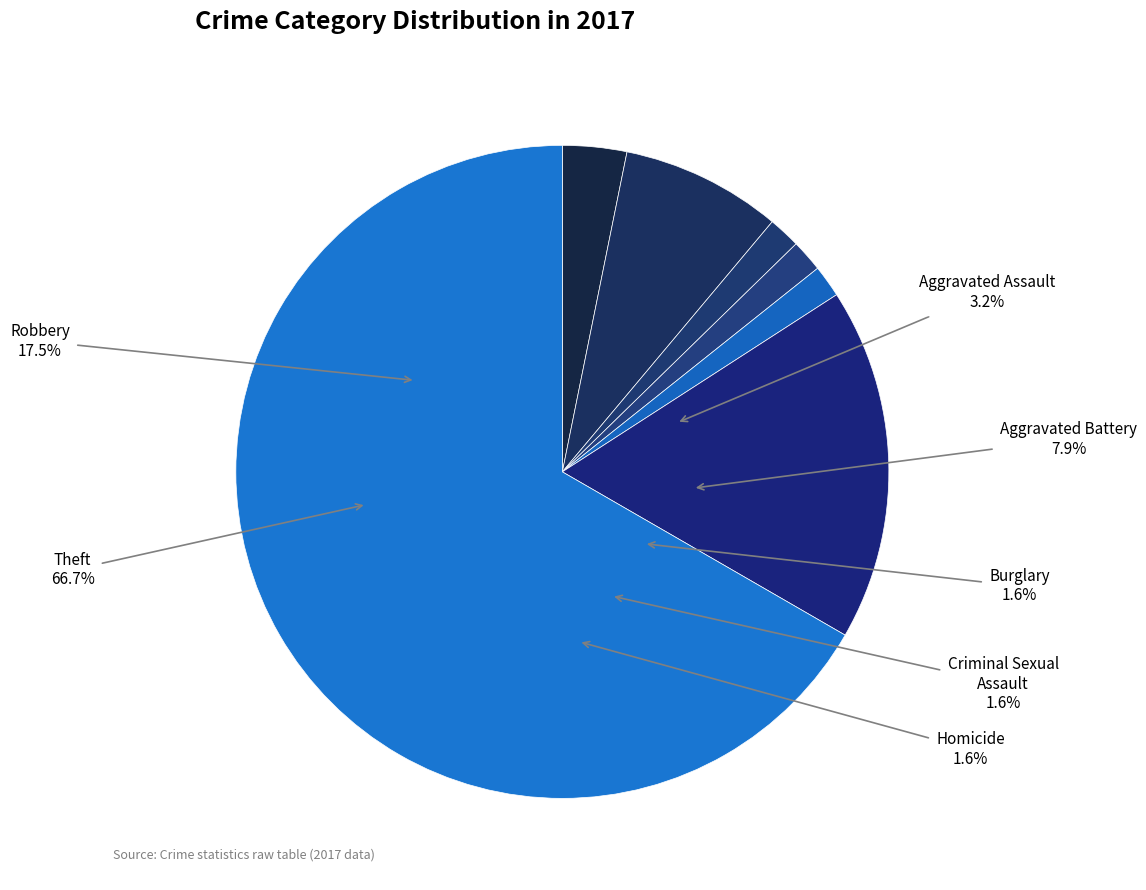

Does any single category account for the majority?

Yes